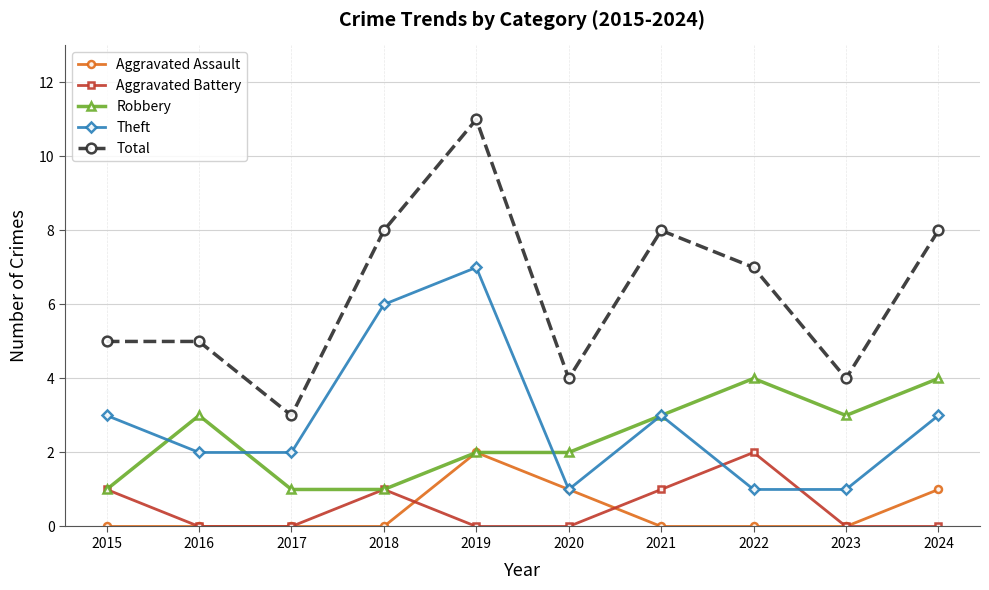

At which category is the sum across all series the highest?

2019